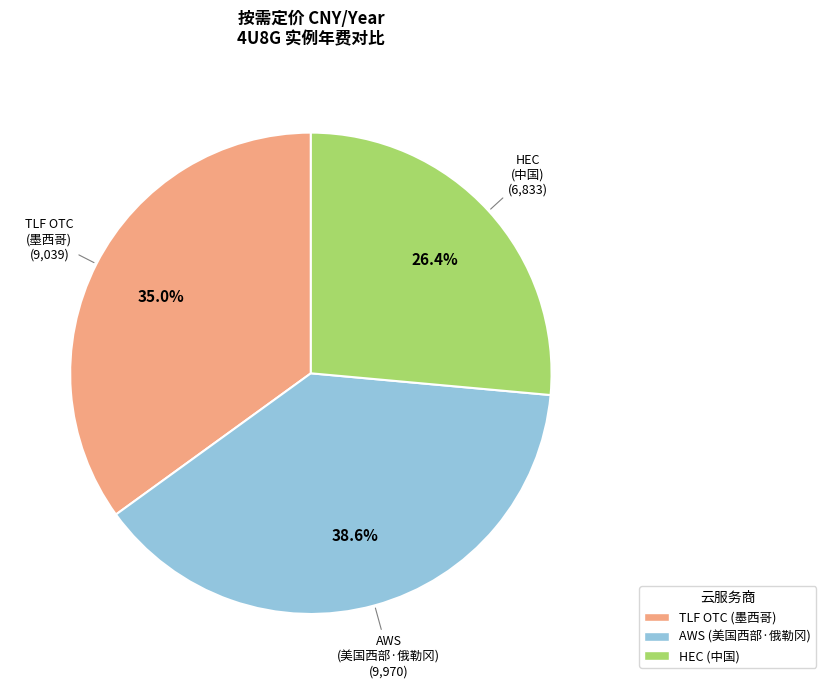

How much of the chart is everything except HEC (中国)?

73.6%